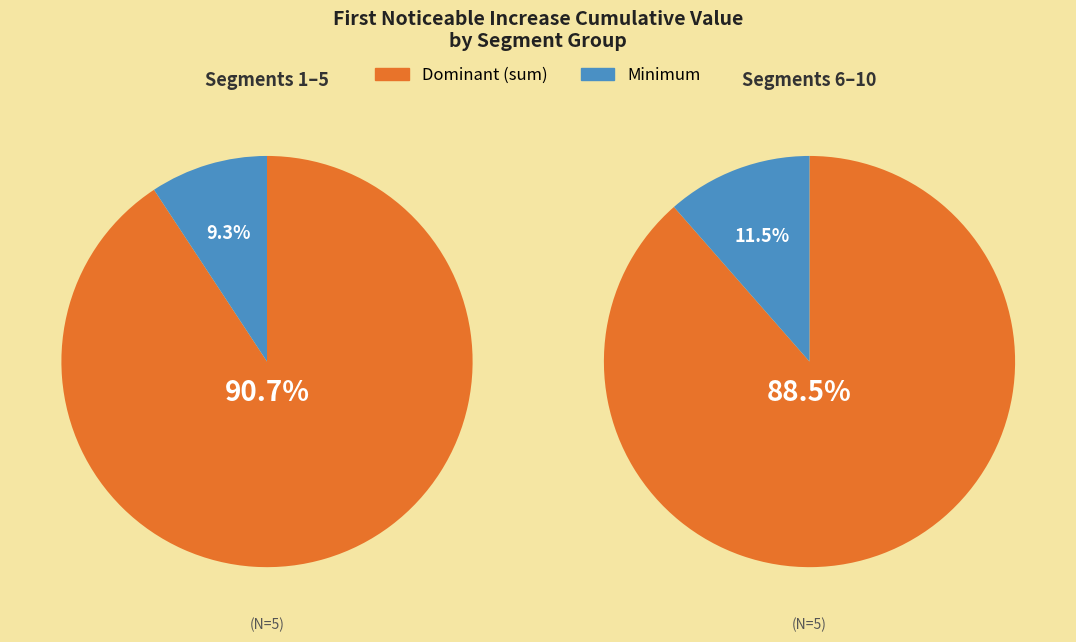

Does signal segment 2 represent more than half of the total?

No